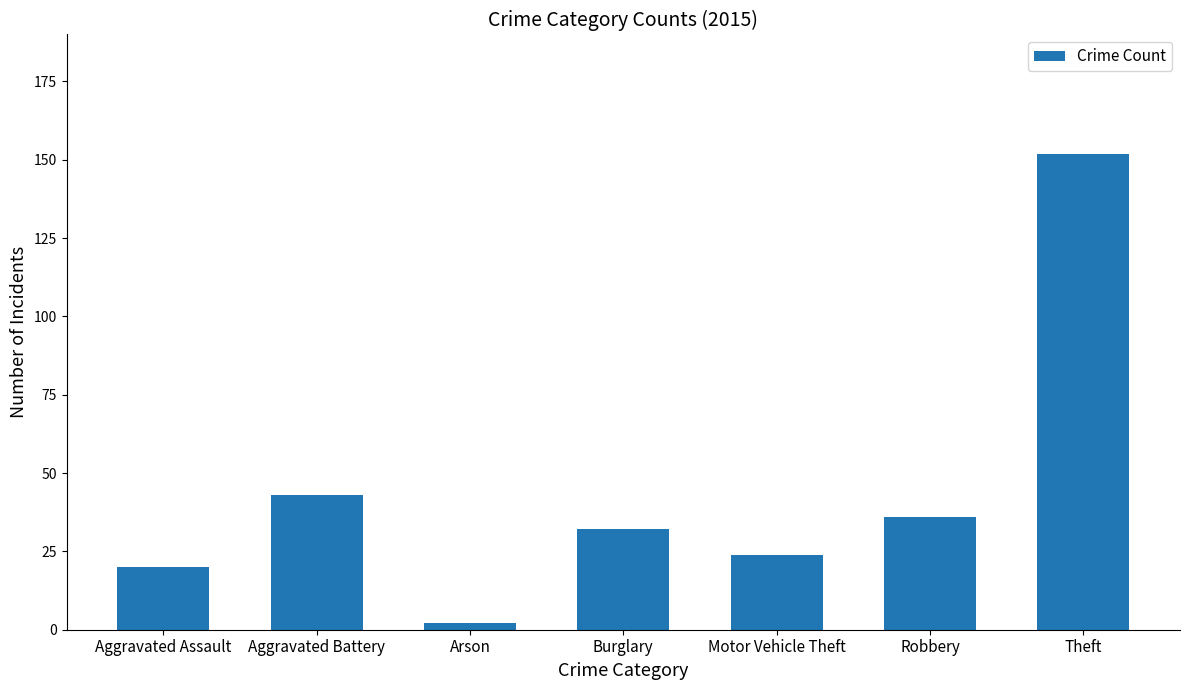

How many series are shown in this chart?

1